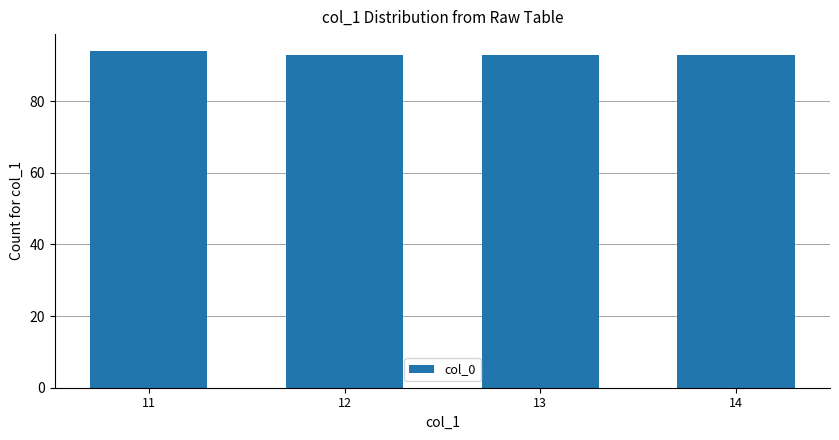

What is the maximum value shown in the chart?

94